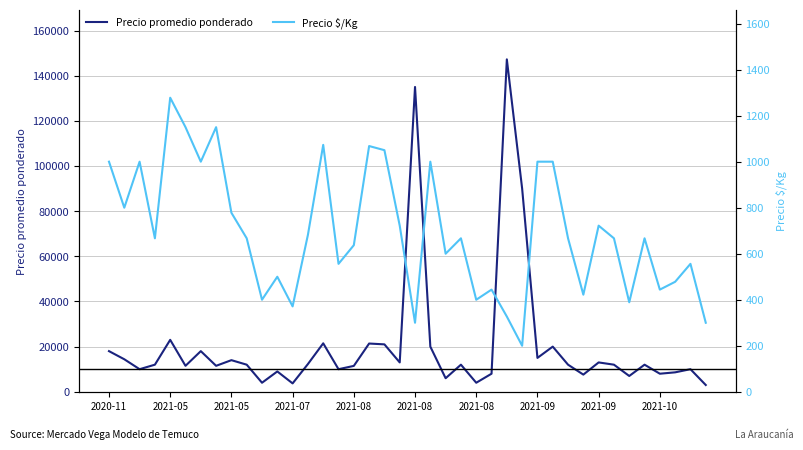

What is the label of the 12th point from the left?

11